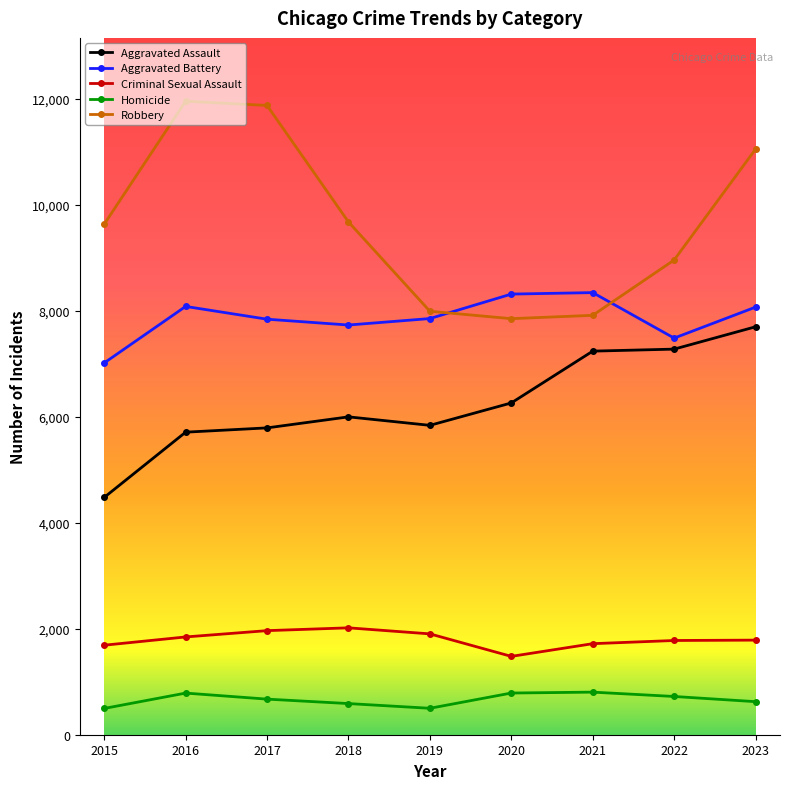

What is the minimum value for Robbery?

7855